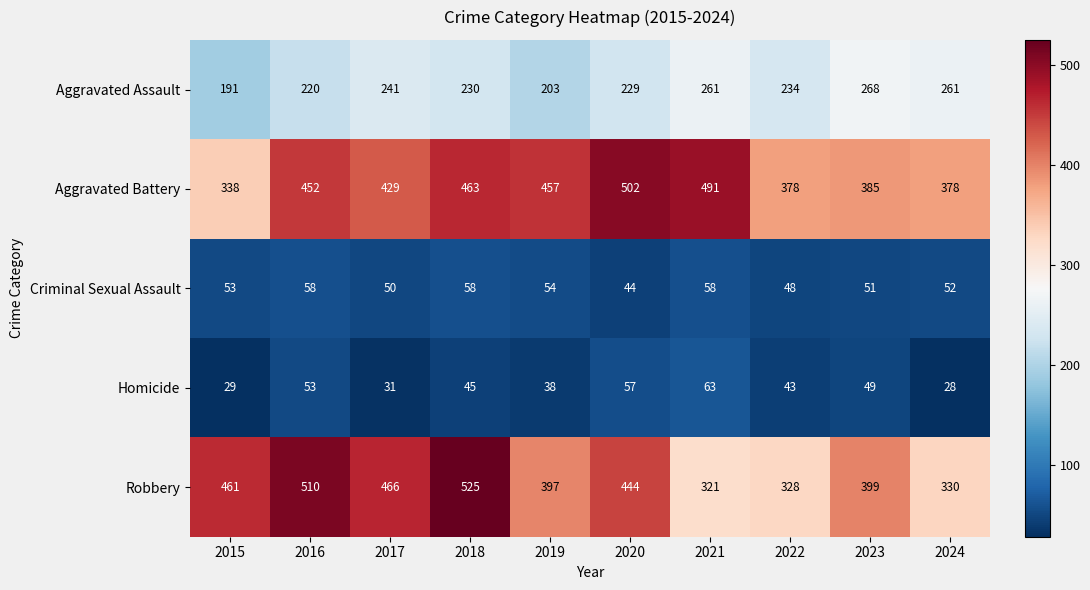

Which series has the largest total across all categories?

Aggravated Battery